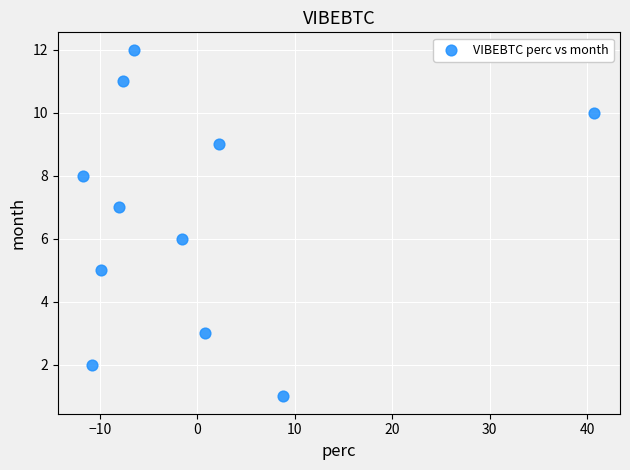

What is the range of Y values (max minus min)?

11